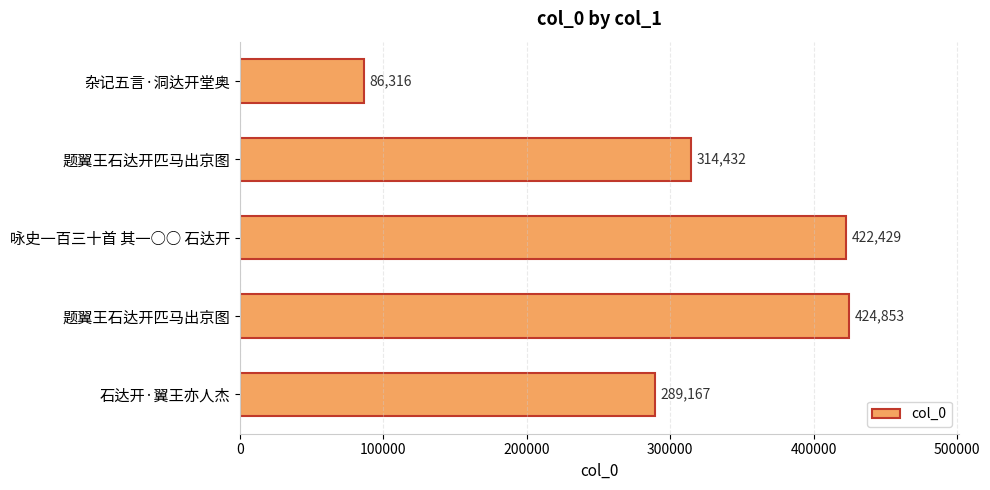

Are the bars horizontal?

Yes